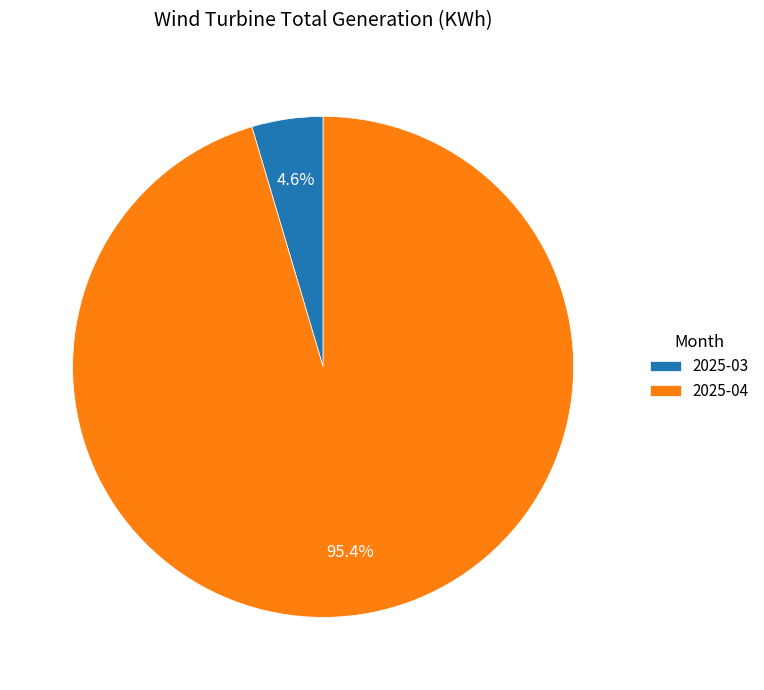

What is the smallest slice in the pie chart?

2025-03